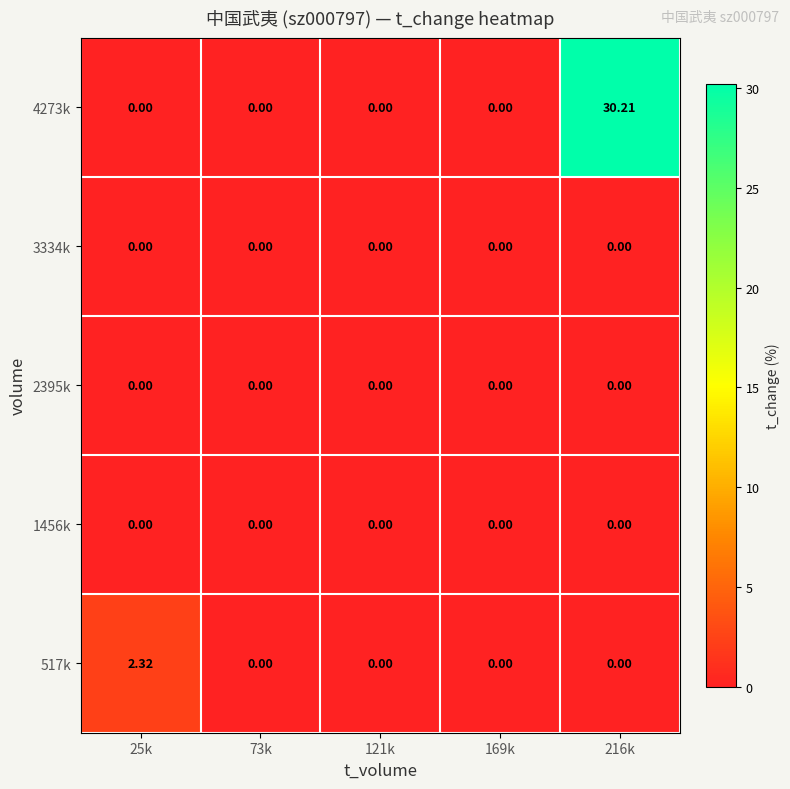

At which category is the sum across all series the highest?

216k